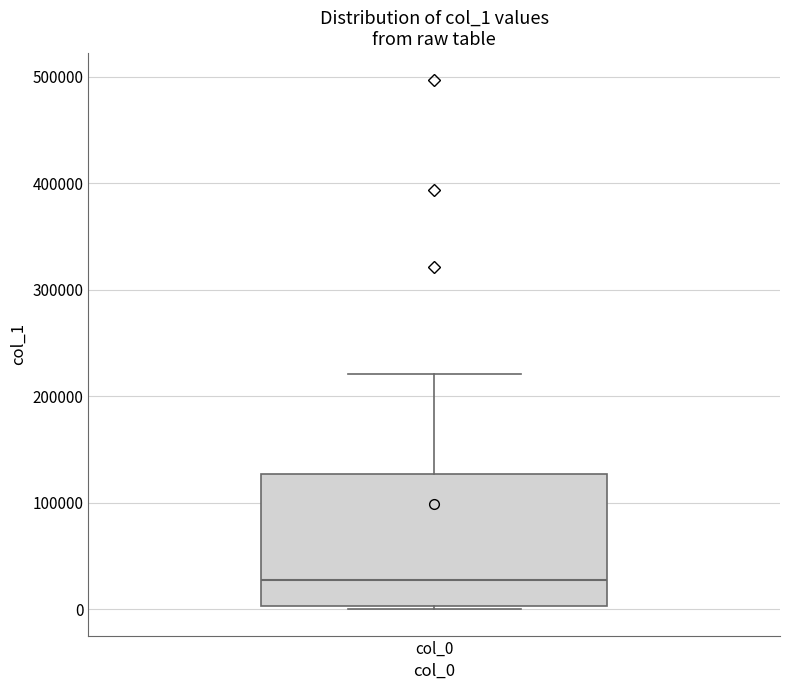

Where is the upper edge of the box for col_0 on the y-axis? The values are not printed on the chart, so give them approximately, as read against the axis.

130000